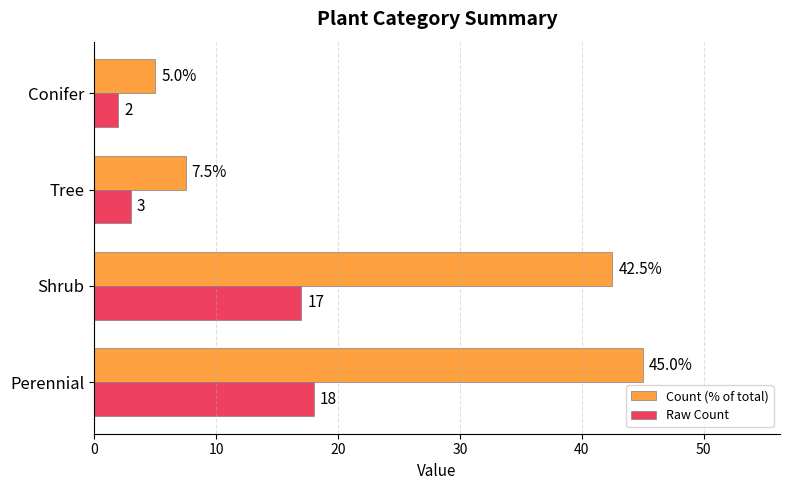

What is the sum of all Count (% of total) values?

100.0